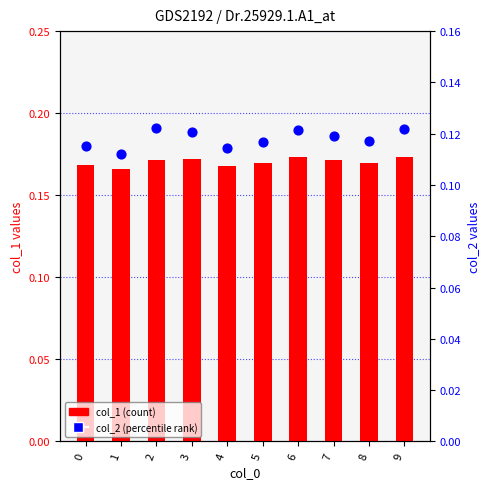

Which series contains the highest Y value?

col_1 (count)